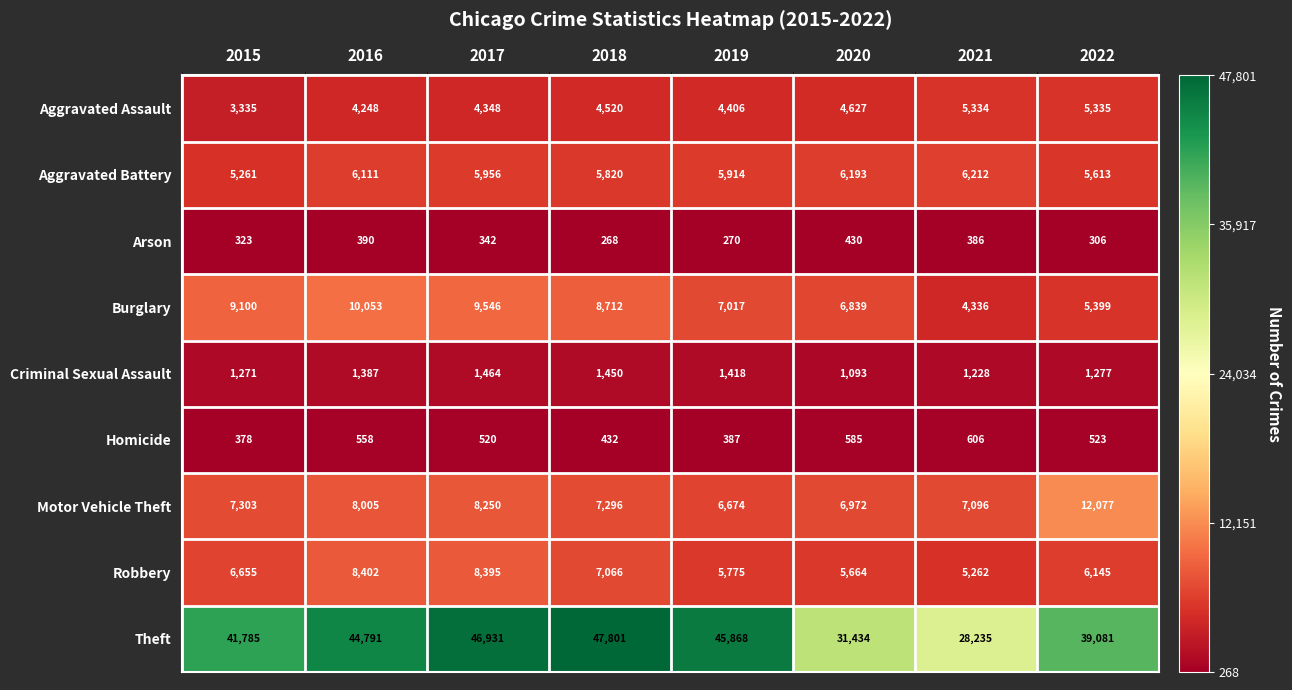

How many values in the Aggravated Assault series are below 4520?

4